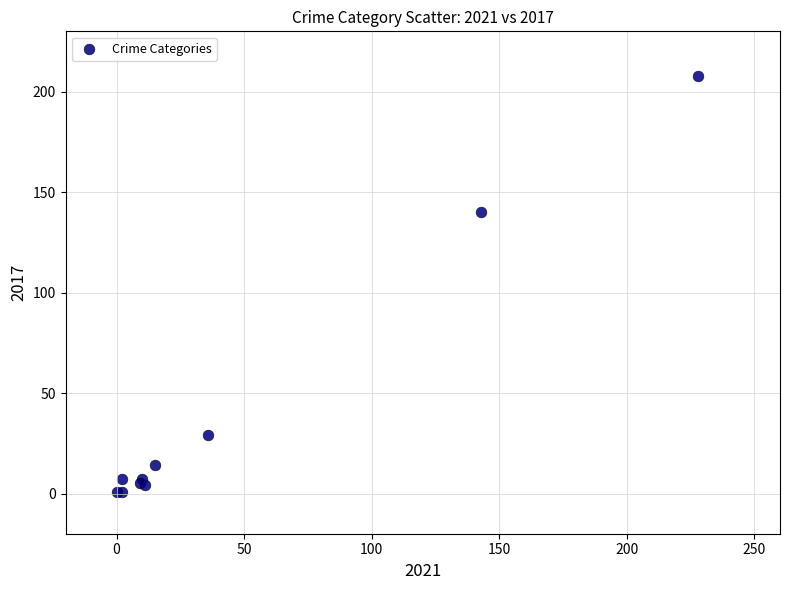

What Y value in the scatter plot is closest to 104?

140